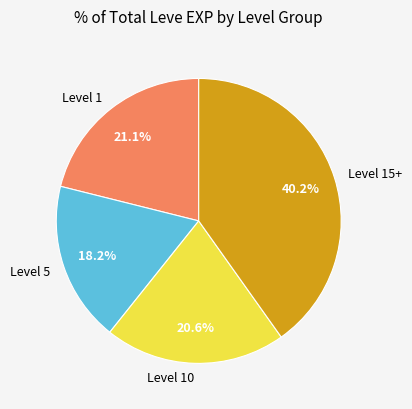

Is the sum of Level 10 and Level 1 greater than half?

No